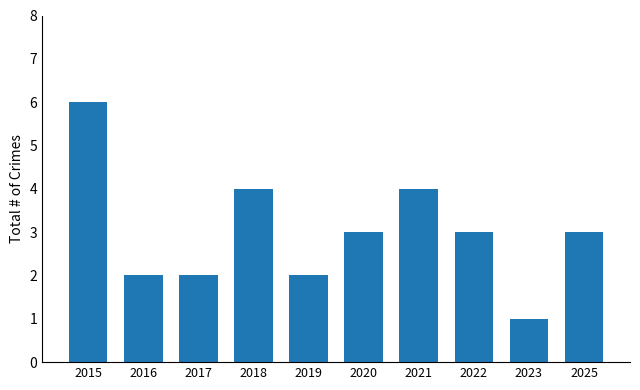

The value at 2018 is 4. True or false?

True